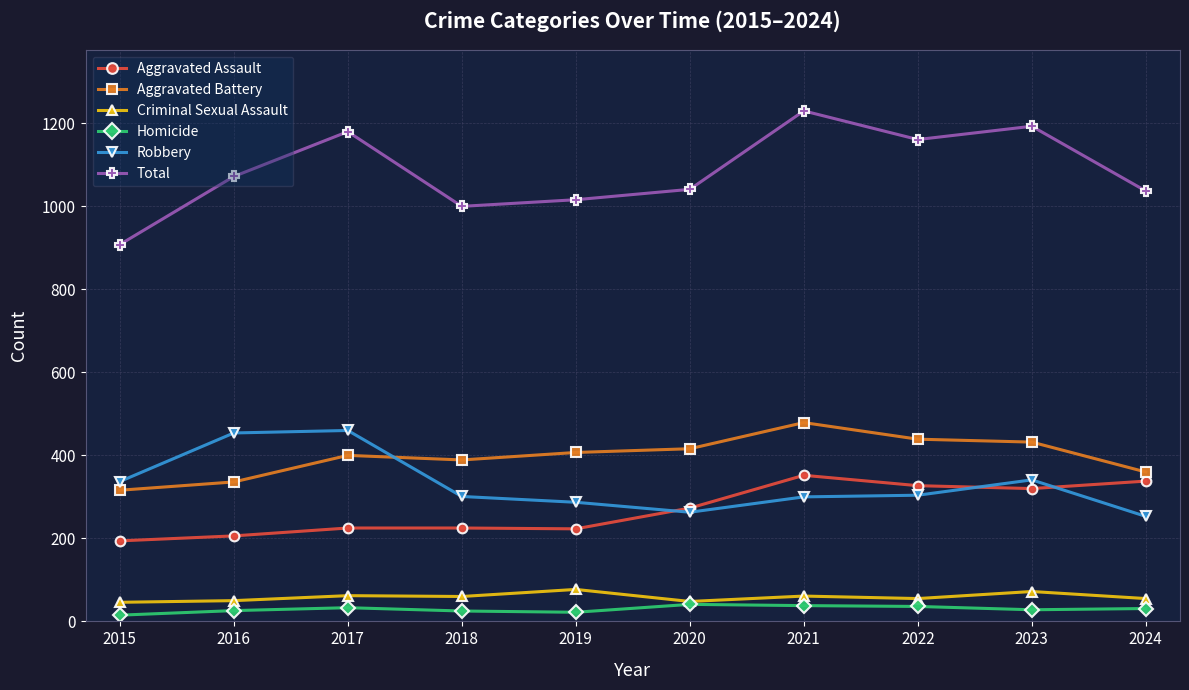

Where is the first local maximum for Total?

2017